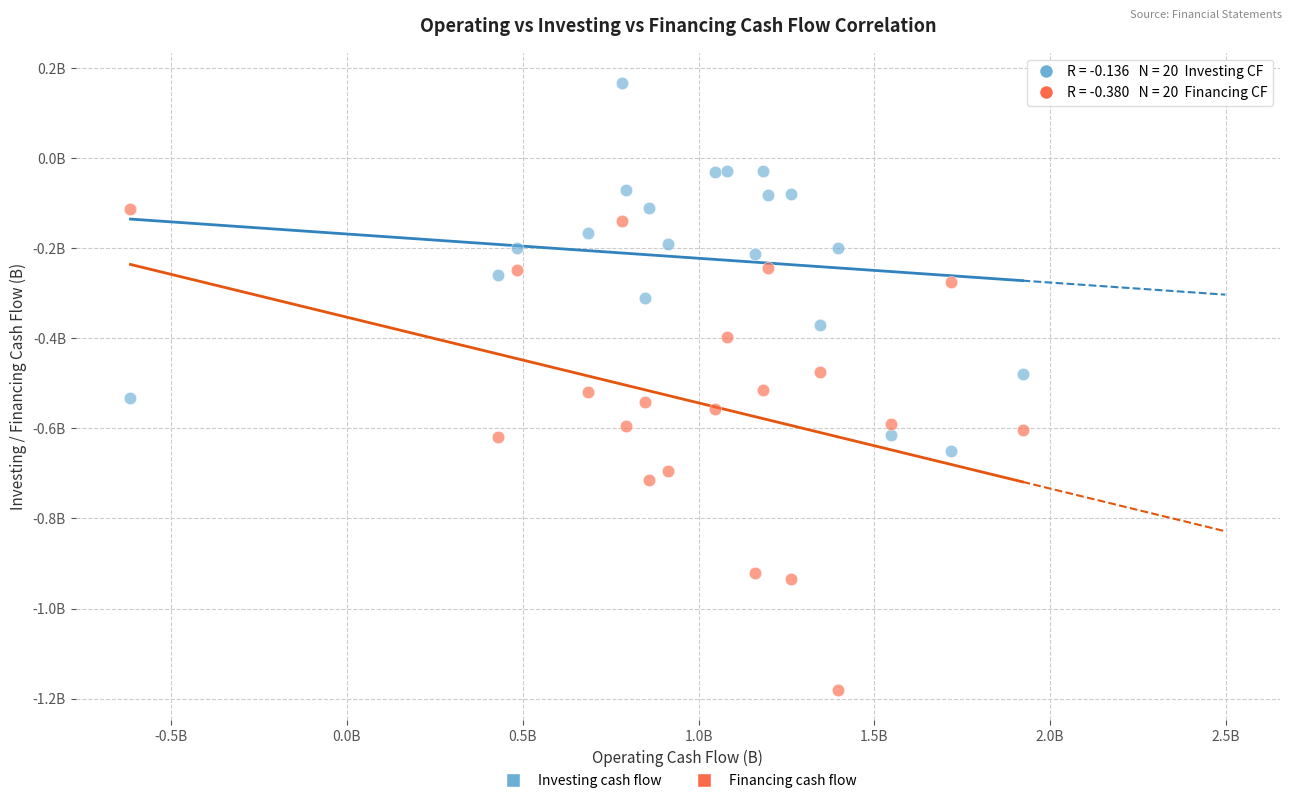

Which series has the widest spread of Y values?

Financing cash flow